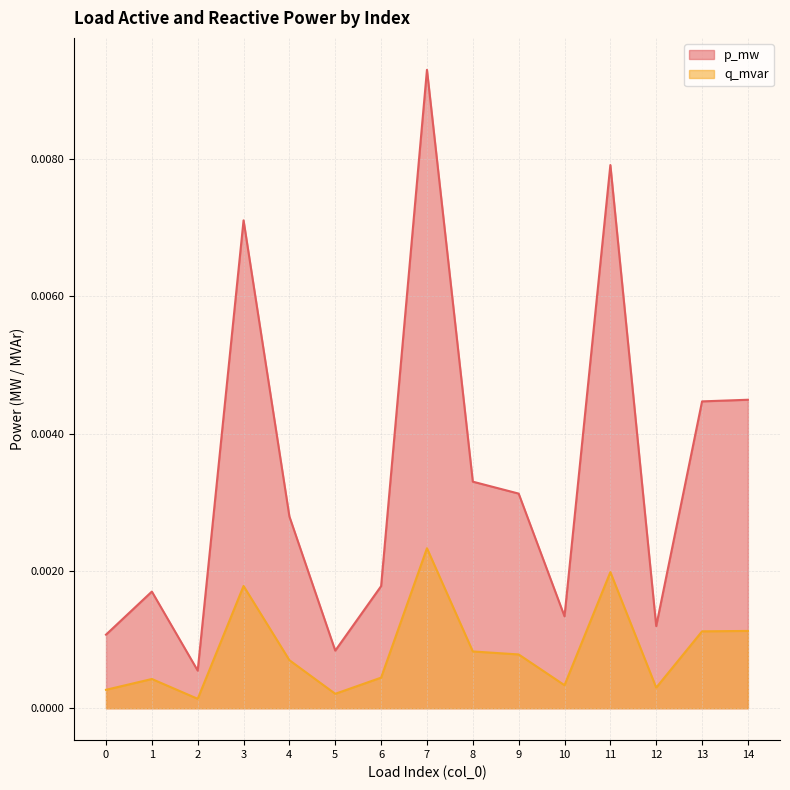

The value of q_mvar at 6 is 0.0. True or false?

True